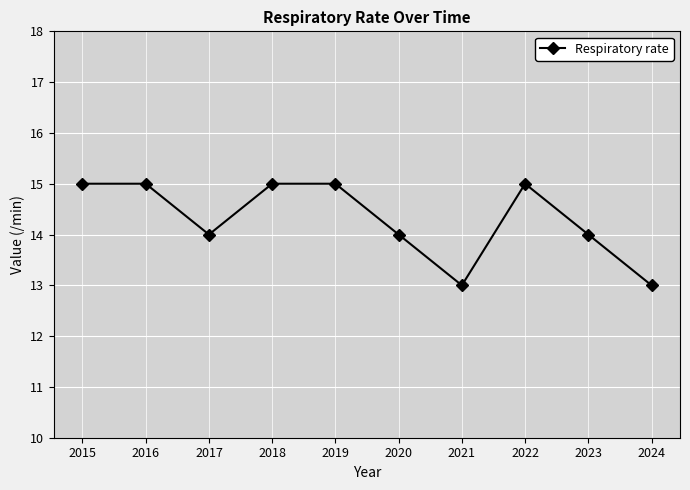

What is the minimum value shown in the chart?

13